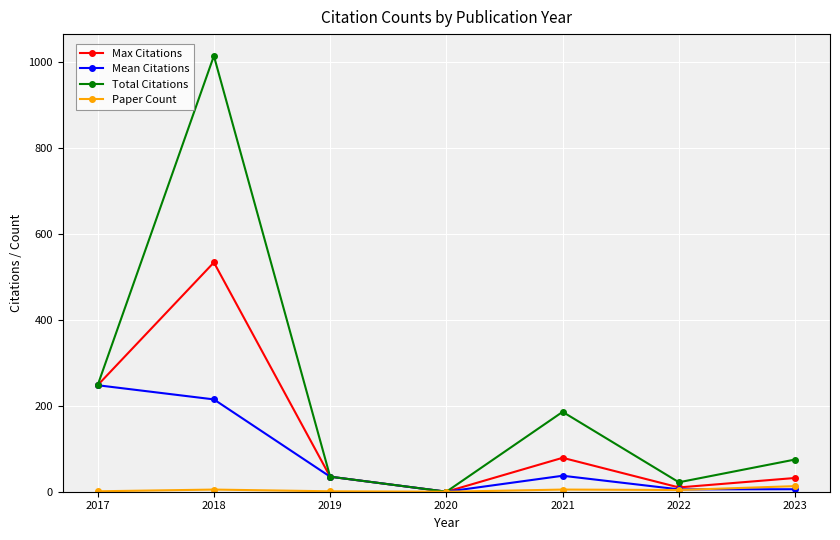

Is it true that Paper Count equals 5.0 at 2018?

True